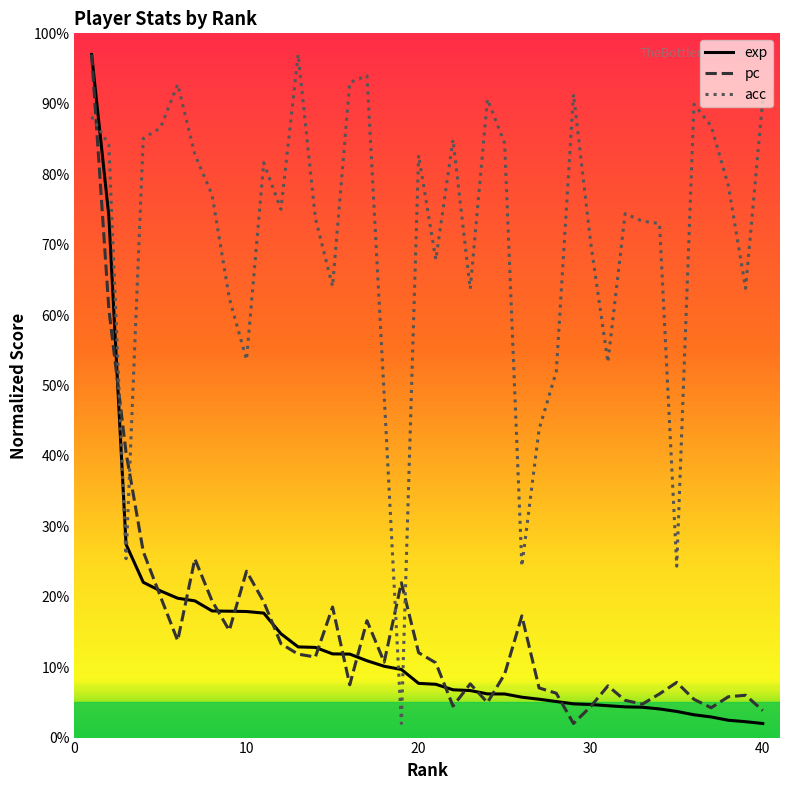

True or false: pc and exp cross at least once.

True